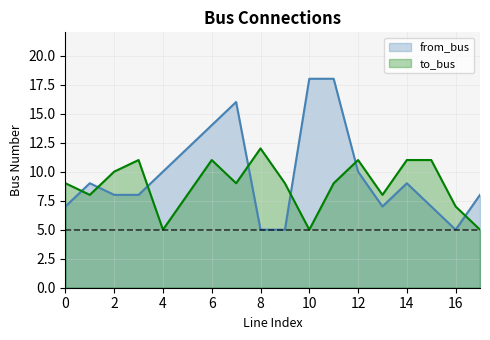

At how many categories does at least one series exceed 8?

15